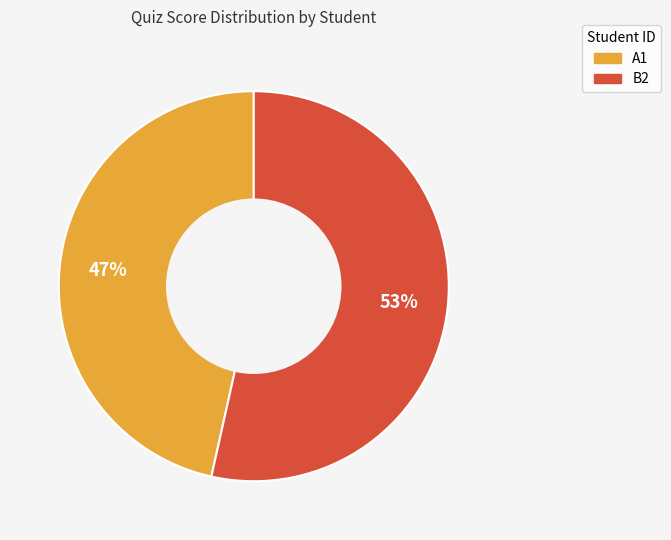

Which has a higher value, A1 or B2?

B2